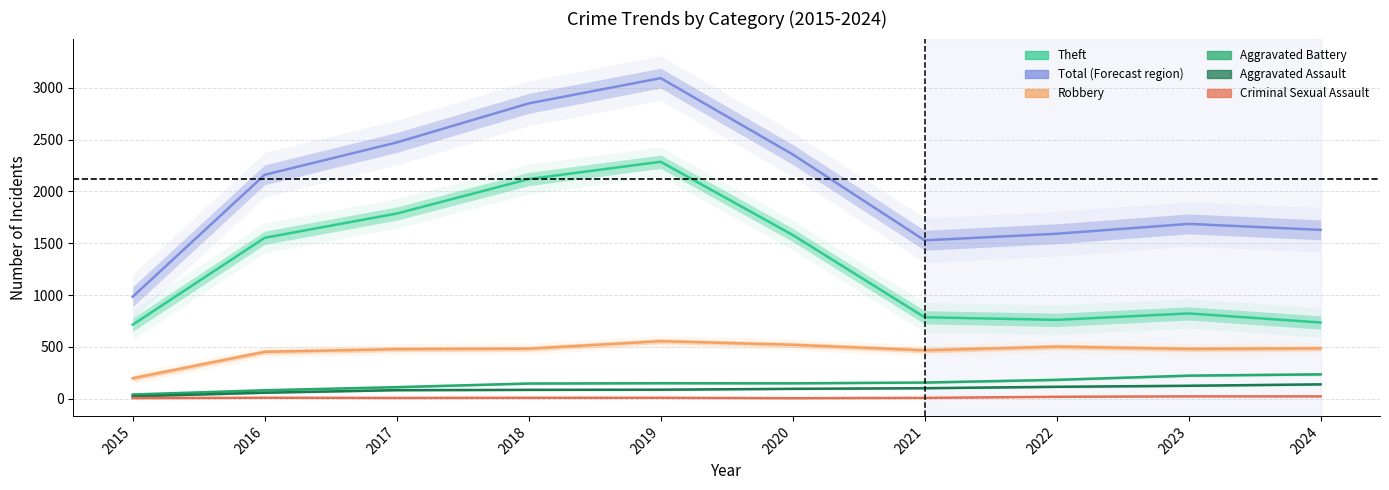

True or false: Theft and Criminal Sexual Assault cross at least once.

False